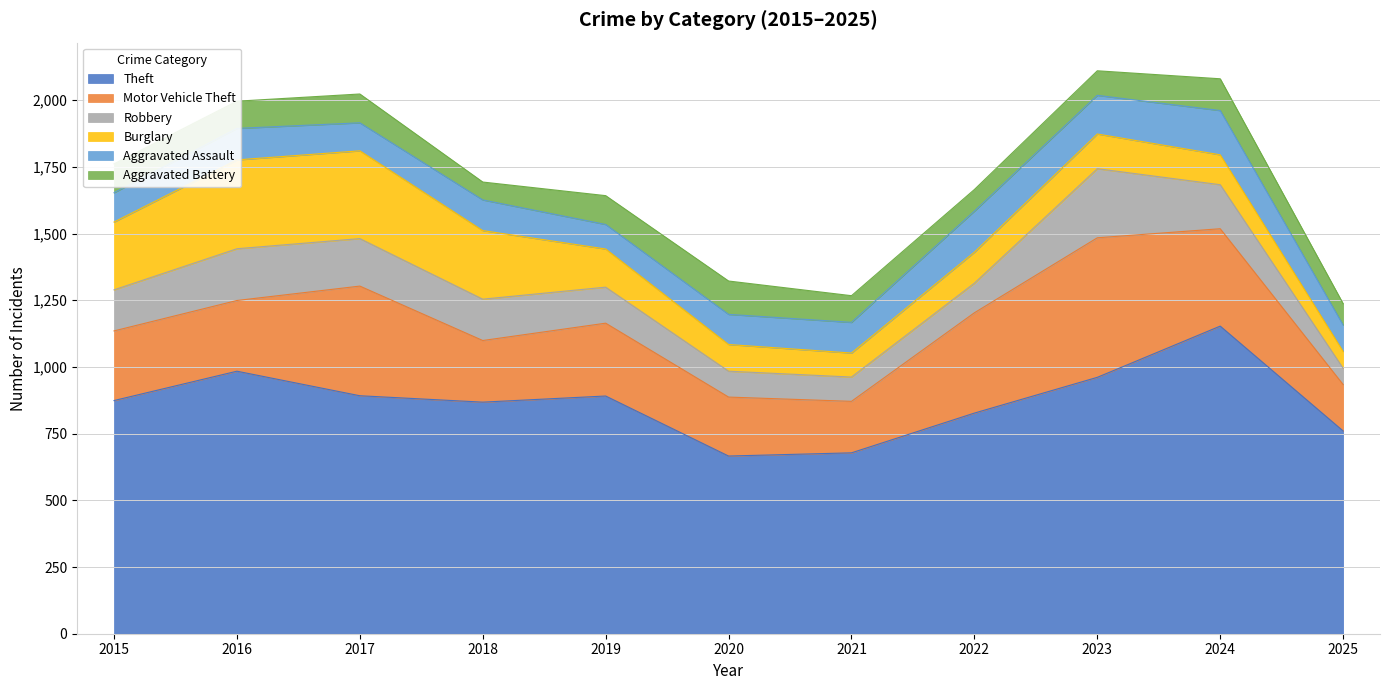

The value of Theft at 2020 is 937. True or false?

False